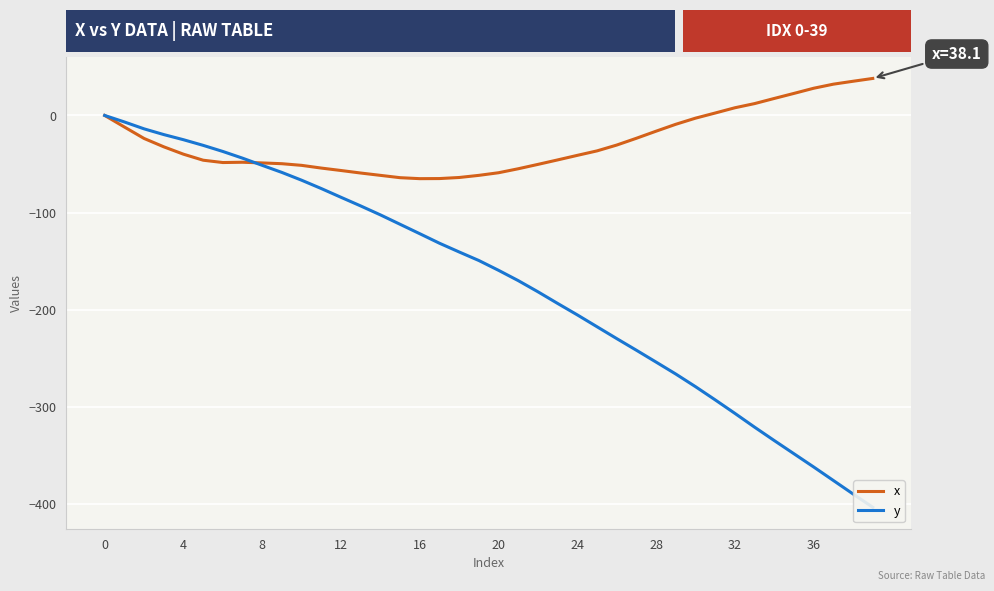

Is this an area chart (filled region under the line)?

No